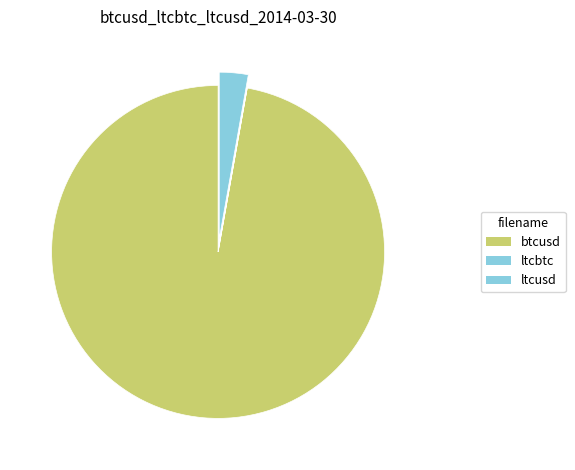

Which category has the biggest portion of the pie?

btcusd